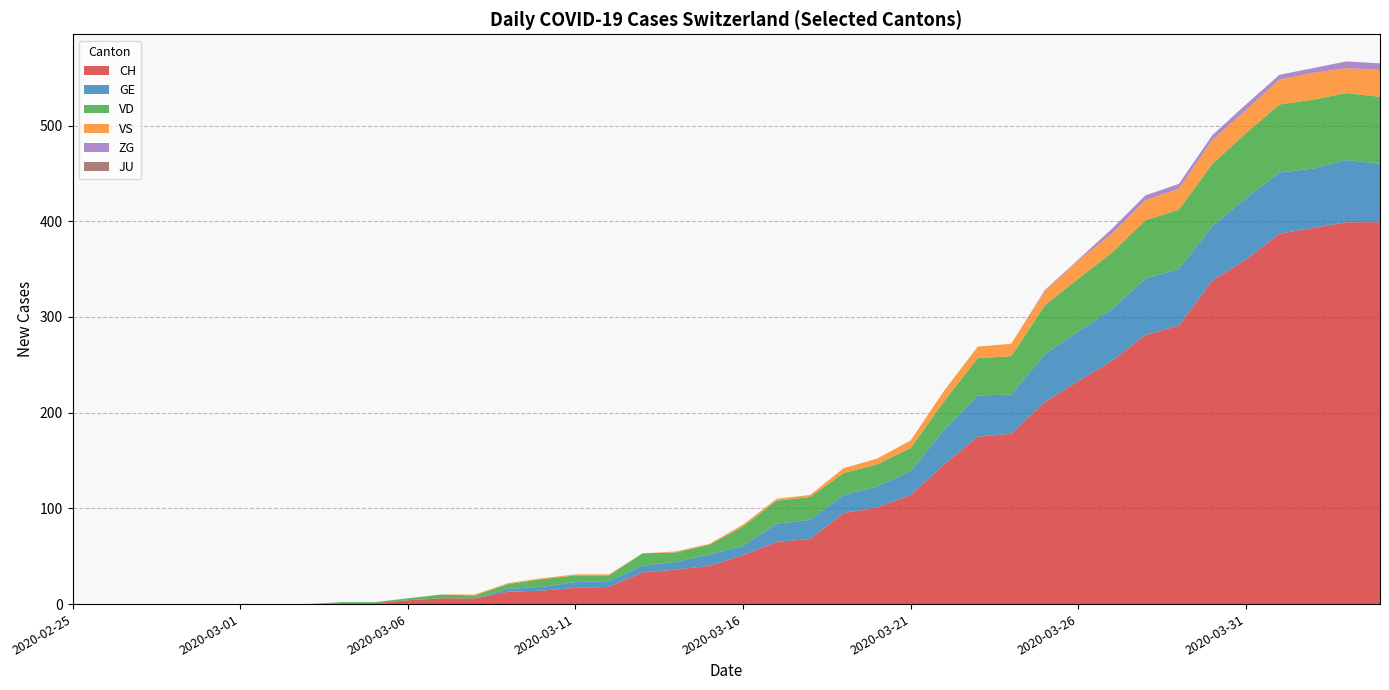

Reading left to right, list all the values displayed in this chart.

CH: 2020-02-25=0	2020-02-26=0	2020-02-27=0	2020-02-28=0	2020-02-29=0	2020-03-01=0	2020-03-02=0	2020-03-03=0	2020-03-04=1	2020-03-05=1	2020-03-06=4	2020-03-07=6	2020-03-08=6	2020-03-09=13	2020-03-10=14	2020-03-11=17	2020-03-12=18	2020-03-13=33	2020-03-14=36	2020-03-15=40	2020-03-16=51	2020-03-17=65	2020-03-18=68	2020-03-19=95	2020-03-20=101	2020-03-21=114	2020-03-22=146	2020-03-23=175	2020-03-24=178	2020-03-25=211	2020-03-26=233	2020-03-27=254	2020-03-28=281	2020-03-29=291	2020-03-30=338	2020-03-31=360	2020-04-01=387	2020-04-02=393	2020-04-03=399	2020-04-04=399
GE: 2020-02-25=0	2020-02-26=0	2020-02-27=0	2020-02-28=0	2020-02-29=0	2020-03-01=0	2020-03-02=0	2020-03-03=0	2020-03-04=0	2020-03-05=0	2020-03-06=0	2020-03-07=0	2020-03-08=0	2020-03-09=3	2020-03-10=4	2020-03-11=6	2020-03-12=6	2020-03-13=7	2020-03-14=8	2020-03-15=12	2020-03-16=10	2020-03-17=19	2020-03-18=20	2020-03-19=19	2020-03-20=22	2020-03-21=25	2020-03-22=36	2020-03-23=43	2020-03-24=41	2020-03-25=50	2020-03-26=52	2020-03-27=54	2020-03-28=59	2020-03-29=59	2020-03-30=57	2020-03-31=64	2020-04-01=64	2020-04-02=62	2020-04-03=65	2020-04-04=61
VD: 2020-02-25=0	2020-02-26=0	2020-02-27=0	2020-02-28=0	2020-02-29=0	2020-03-01=0	2020-03-02=0	2020-03-03=0	2020-03-04=1	2020-03-05=1	2020-03-06=2	2020-03-07=4	2020-03-08=3	2020-03-09=5	2020-03-10=8	2020-03-11=7	2020-03-12=6	2020-03-13=13	2020-03-14=10	2020-03-15=10	2020-03-16=20	2020-03-17=24	2020-03-18=24	2020-03-19=23	2020-03-20=23	2020-03-21=24	2020-03-22=30	2020-03-23=39	2020-03-24=40	2020-03-25=51	2020-03-26=55	2020-03-27=59	2020-03-28=61	2020-03-29=62	2020-03-30=65	2020-03-31=68	2020-04-01=71	2020-04-02=72	2020-04-03=70	2020-04-04=70
VS: 2020-02-25=0	2020-02-26=0	2020-02-27=0	2020-02-28=0	2020-02-29=0	2020-03-01=0	2020-03-02=0	2020-03-03=0	2020-03-04=0	2020-03-05=0	2020-03-06=0	2020-03-07=0	2020-03-08=1	2020-03-09=1	2020-03-10=1	2020-03-11=1	2020-03-12=1	2020-03-13=0	2020-03-14=1	2020-03-15=1	2020-03-16=2	2020-03-17=2	2020-03-18=2	2020-03-19=5	2020-03-20=6	2020-03-21=8	2020-03-22=11	2020-03-23=12	2020-03-24=13	2020-03-25=15	2020-03-26=19	2020-03-27=20	2020-03-28=21	2020-03-29=22	2020-03-30=25	2020-03-31=24	2020-04-01=26	2020-04-02=28	2020-04-03=26	2020-04-04=28
ZG: 2020-02-25=0	2020-02-26=0	2020-02-27=0	2020-02-28=0	2020-02-29=0	2020-03-01=0	2020-03-02=0	2020-03-03=0	2020-03-04=0	2020-03-05=0	2020-03-06=0	2020-03-07=0	2020-03-08=0	2020-03-09=0	2020-03-10=0	2020-03-11=0	2020-03-12=0	2020-03-13=0	2020-03-14=0	2020-03-15=0	2020-03-16=0	2020-03-17=0	2020-03-18=0	2020-03-19=0	2020-03-20=0	2020-03-21=0	2020-03-22=0	2020-03-23=0	2020-03-24=0	2020-03-25=1	2020-03-26=1	2020-03-27=5	2020-03-28=5	2020-03-29=5	2020-03-30=5	2020-03-31=6	2020-04-01=5	2020-04-02=5	2020-04-03=7	2020-04-04=7
JU: 2020-02-25=0	2020-02-26=0	2020-02-27=0	2020-02-28=0	2020-02-29=0	2020-03-01=0	2020-03-02=0	2020-03-03=0	2020-03-04=0	2020-03-05=0	2020-03-06=0	2020-03-07=0	2020-03-08=0	2020-03-09=0	2020-03-10=0	2020-03-11=0	2020-03-12=0	2020-03-13=0	2020-03-14=0	2020-03-15=0	2020-03-16=0	2020-03-17=0	2020-03-18=0	2020-03-19=0	2020-03-20=0	2020-03-21=0	2020-03-22=0	2020-03-23=0	2020-03-24=0	2020-03-25=0	2020-03-26=0	2020-03-27=0	2020-03-28=0	2020-03-29=0	2020-03-30=0	2020-03-31=0	2020-04-01=0	2020-04-02=0	2020-04-03=0	2020-04-04=0